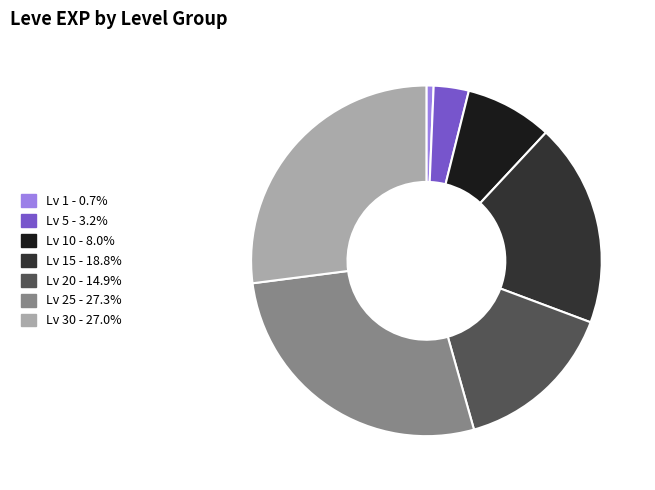

Does any single category account for the majority?

No